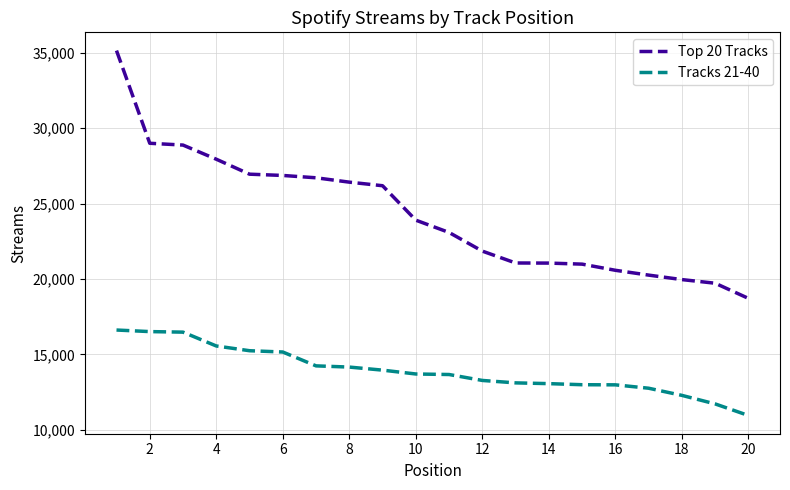

True or false: Top 20 Tracks and Tracks 21-40 cross at least once.

False